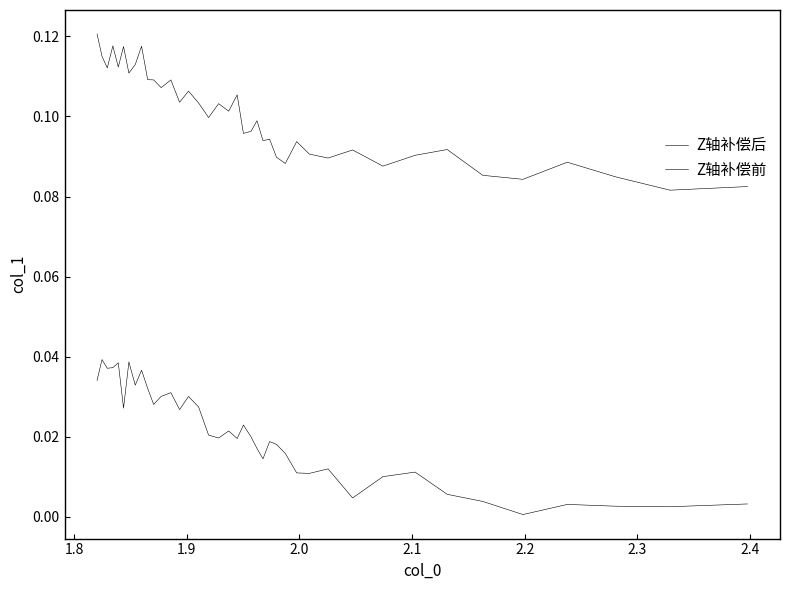

True or false: Z轴补偿后 and Z轴补偿前 intersect in this chart.

False